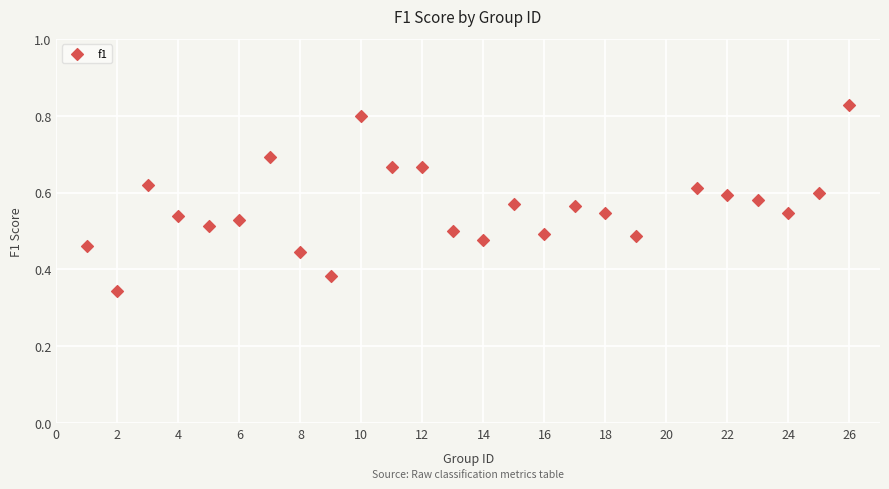

What is the range of X values (max minus min)?

25.0